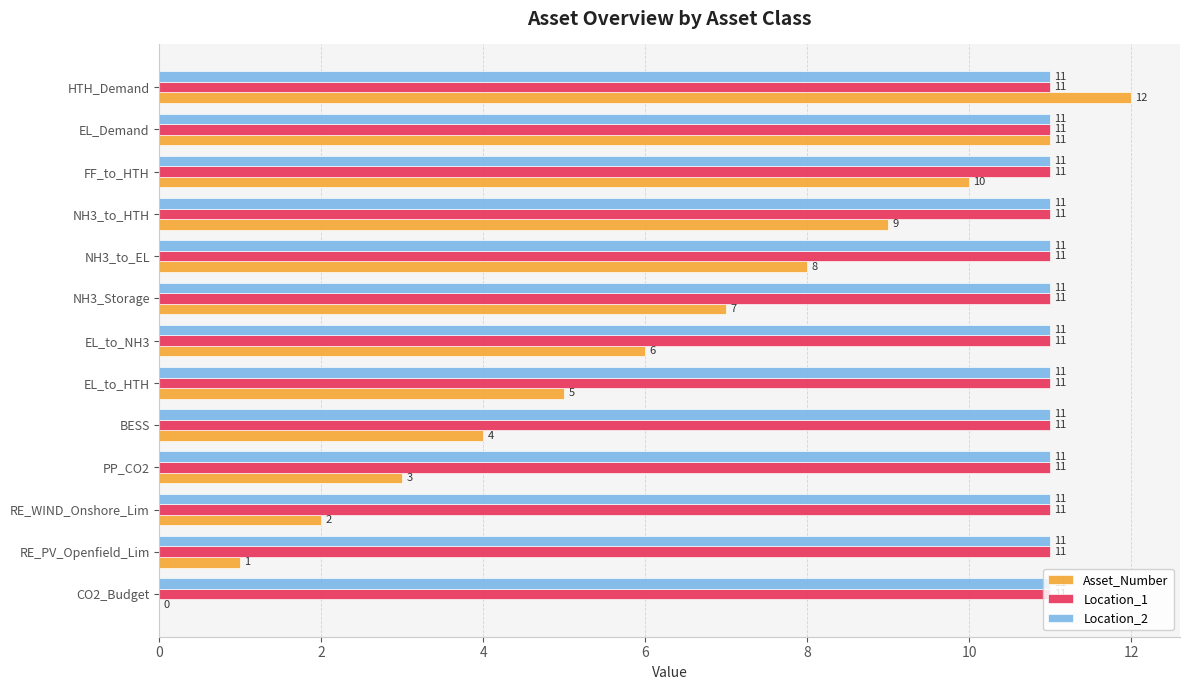

What is the total value across all series at HTH_Demand?

34